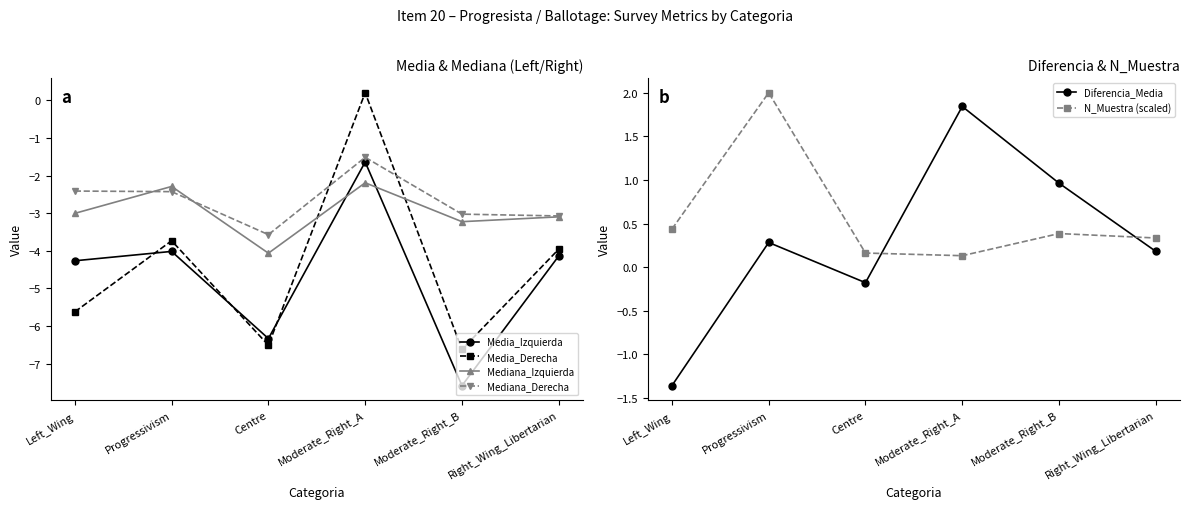

Rank the series by their maximum value, from highest to lowest.

N_Muestra (scaled), Diferencia_Media, Media_Derecha, Mediana_Derecha, Media_Izquierda, Mediana_Izquierda